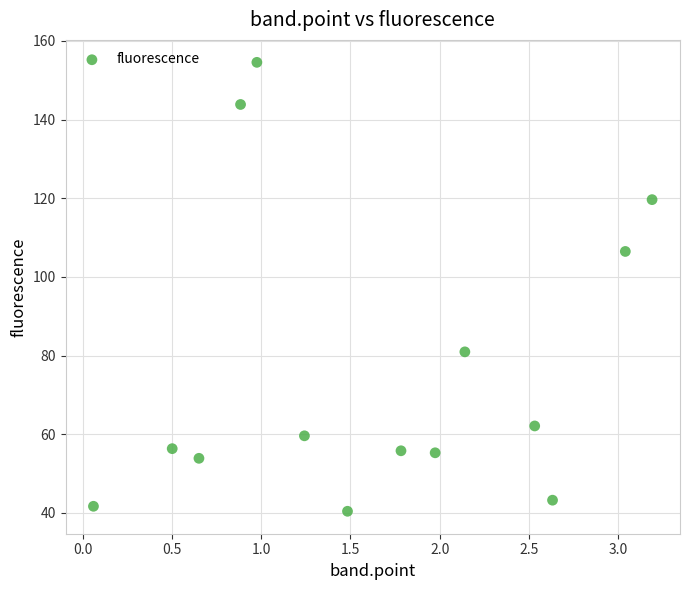

What Y value in the scatter plot is closest to 97?

106.5